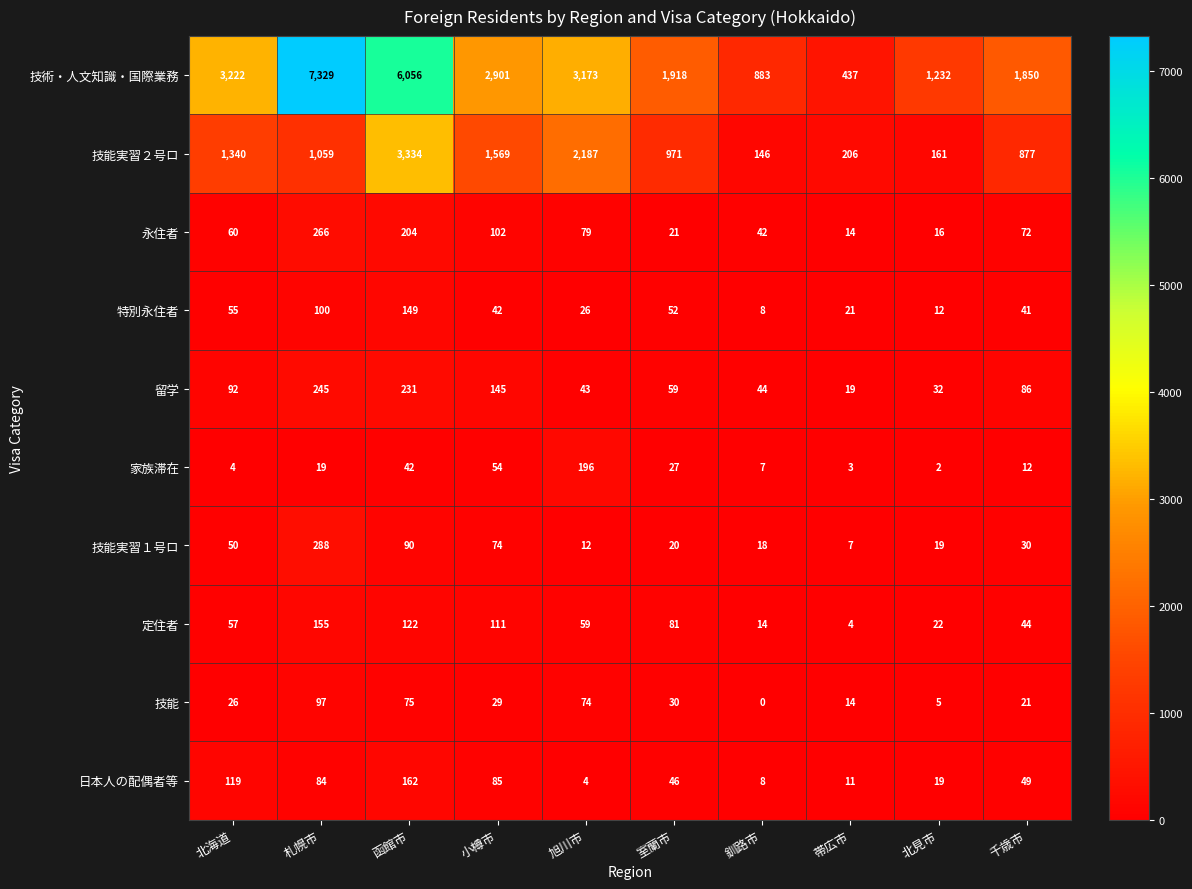

Which series has the largest range (max minus min)?

技術・人文知識・国際業務